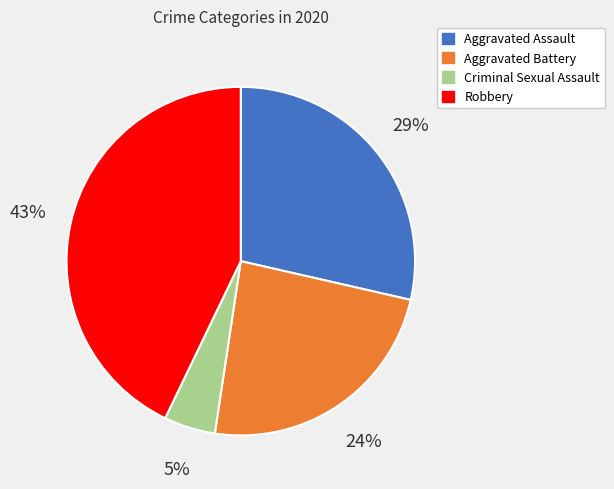

True or false: Robbery accounts for 43% of the total.

True